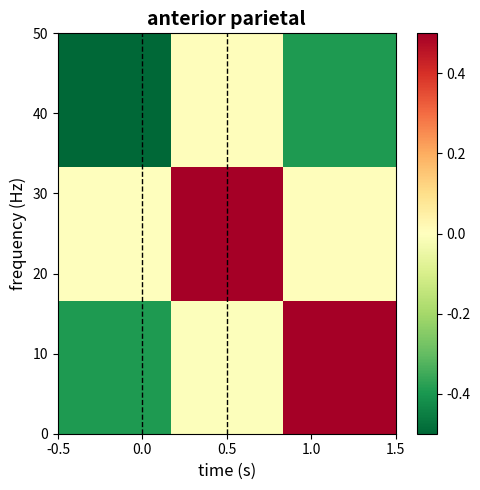

What is the smallest value displayed?

-0.9